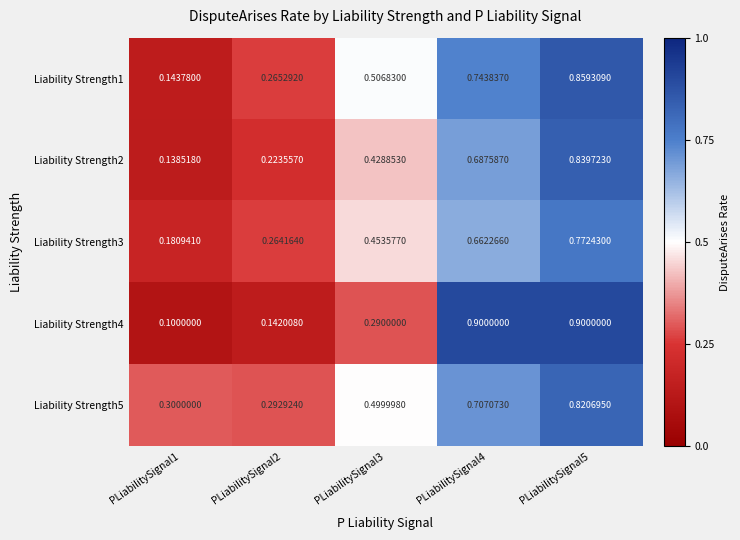

Is the value of Liability Strength1 at PLiabilitySignal4 greater than the value of Liability Strength5 at PLiabilitySignal1?

Yes